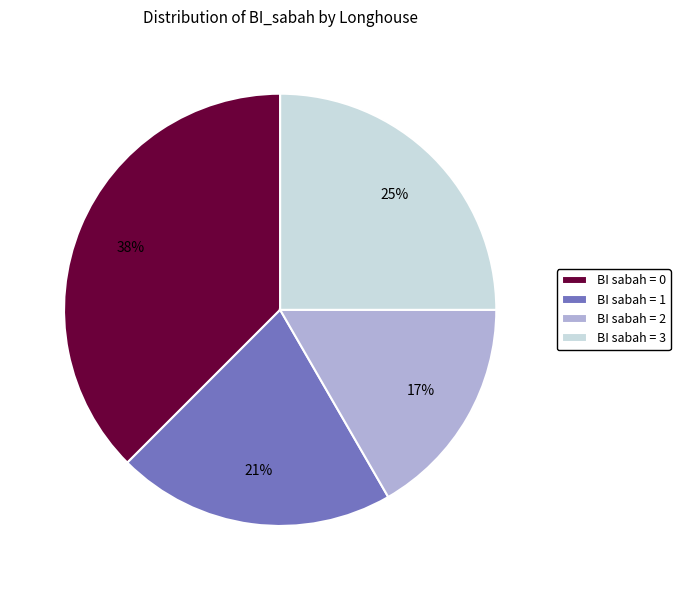

Does BI sabah = 3 account for over 50% of the chart?

No